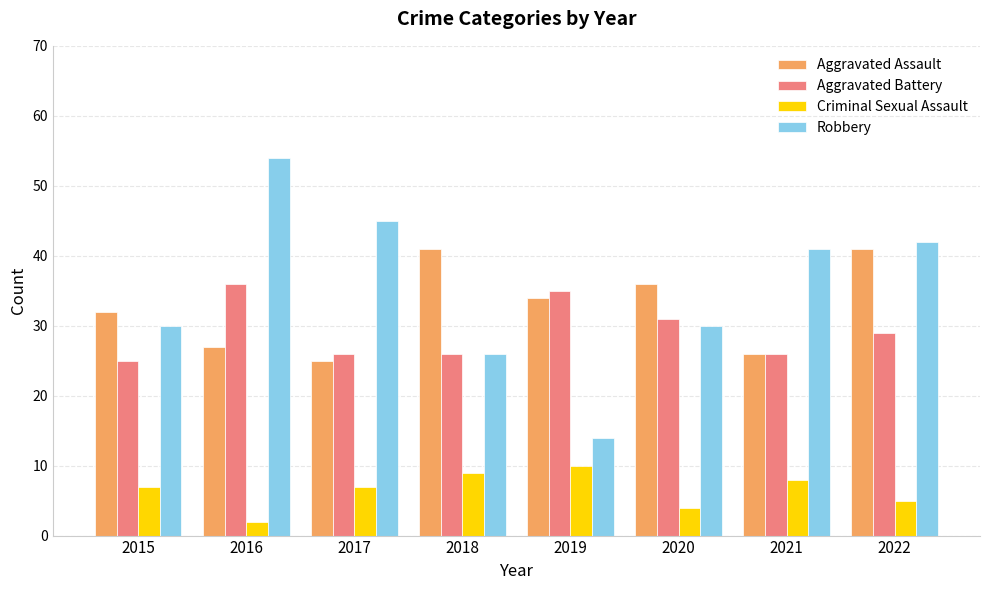

What is the total value across all series at 2019?

93